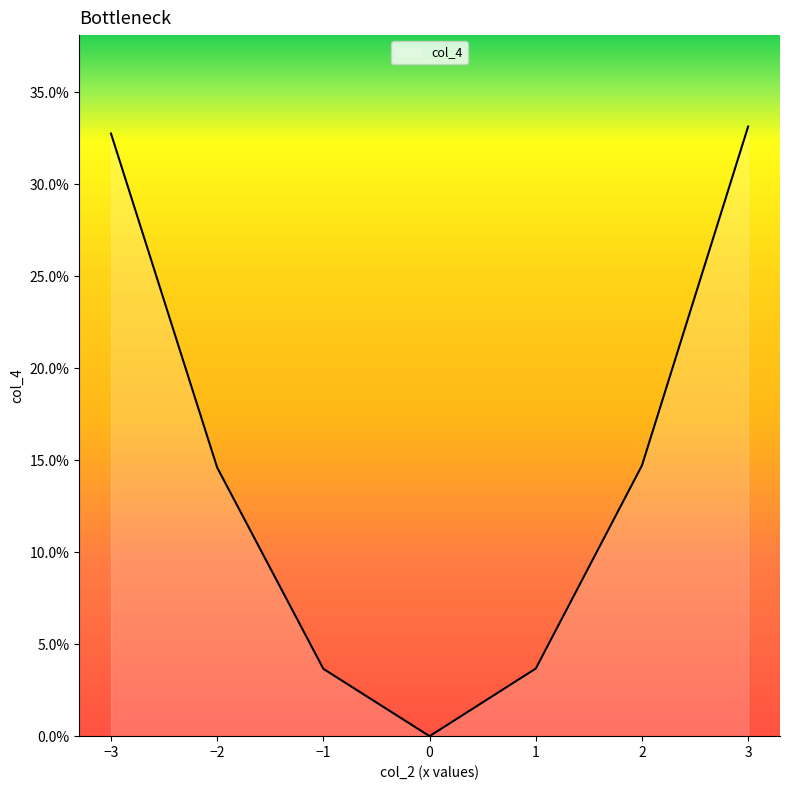

Does the chart display data point markers on the line(s)?

No